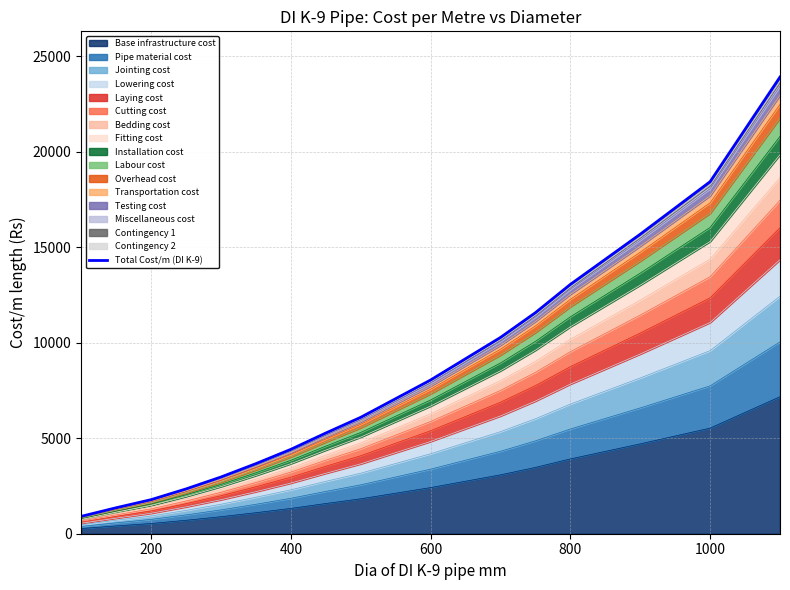

True or false: the data has more than 1 interior local peaks.

False